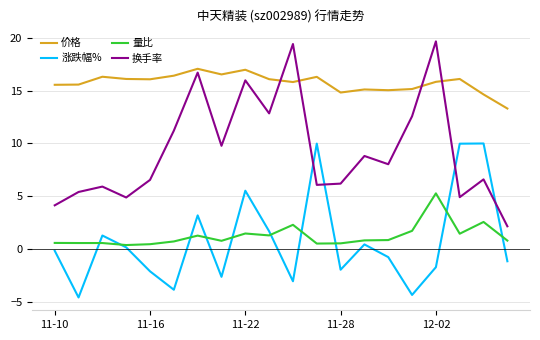

What is the maximum value shown in the chart?

19.6